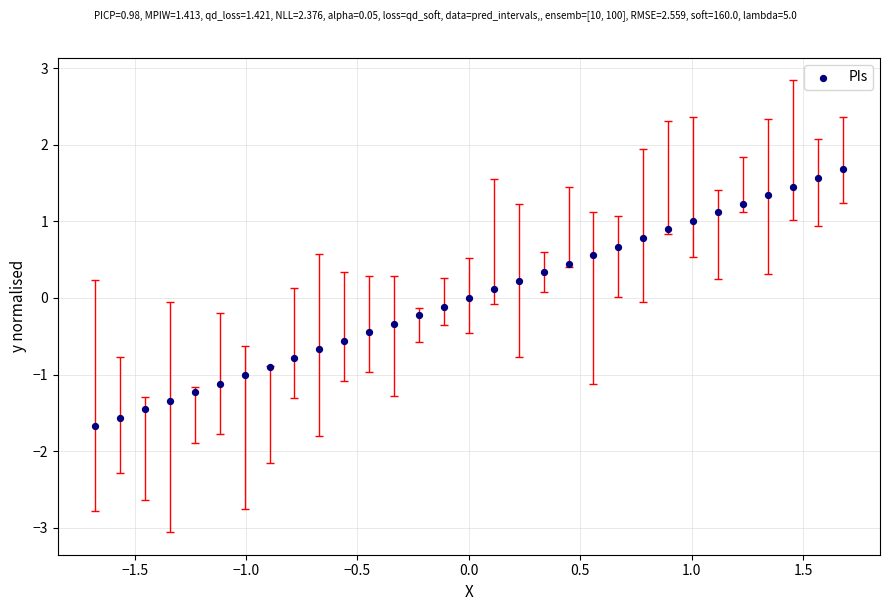

What is the range of X values (max minus min)?

3.4